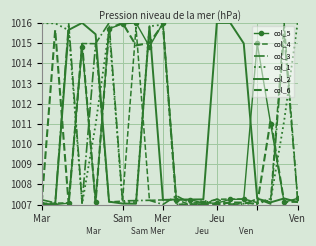

What is the value of the col_1 point at the 10th from the left?

1015.9